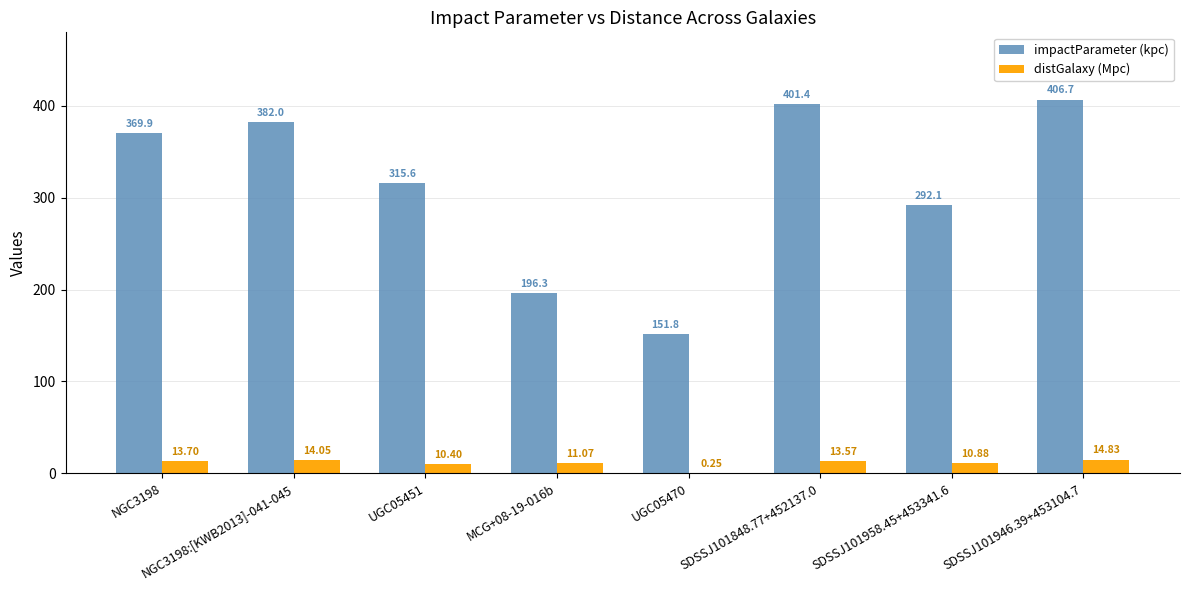

At which category is the sum across all series the highest?

SDSSJ101946.39+453104.7